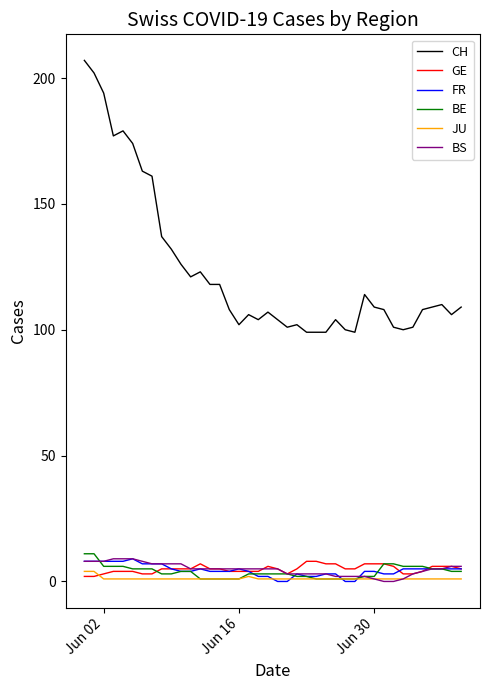

True or false: CH and BS intersect in this chart.

False